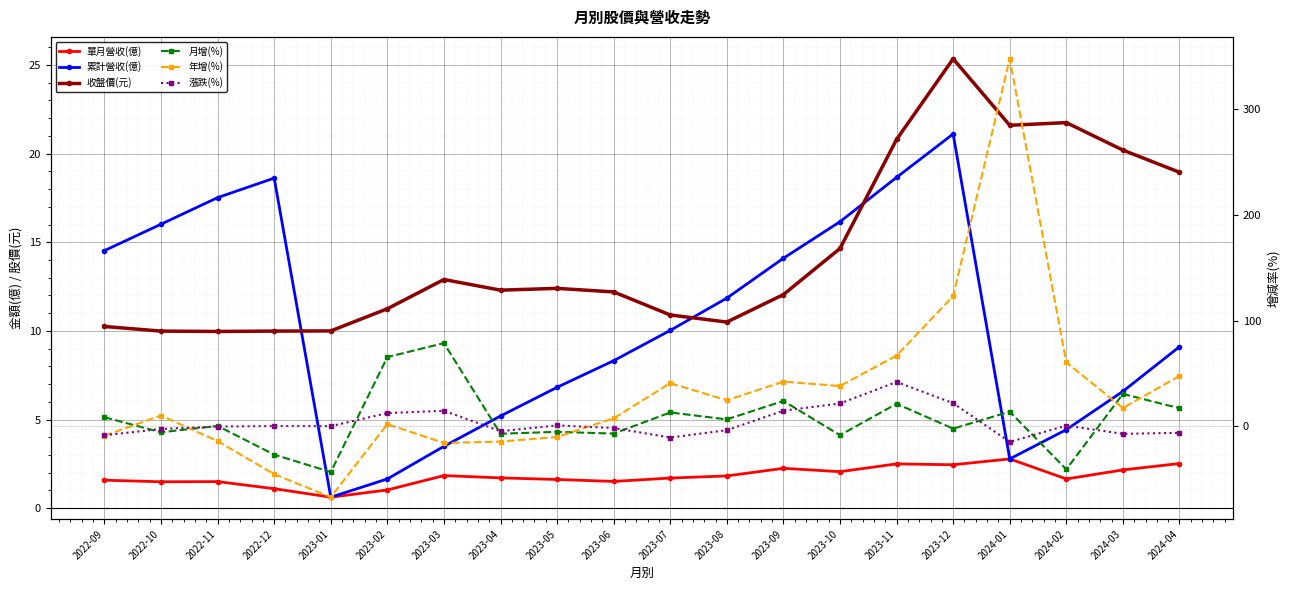

What is the approximate value of 累計營收(億) at 2023-01?

0.6